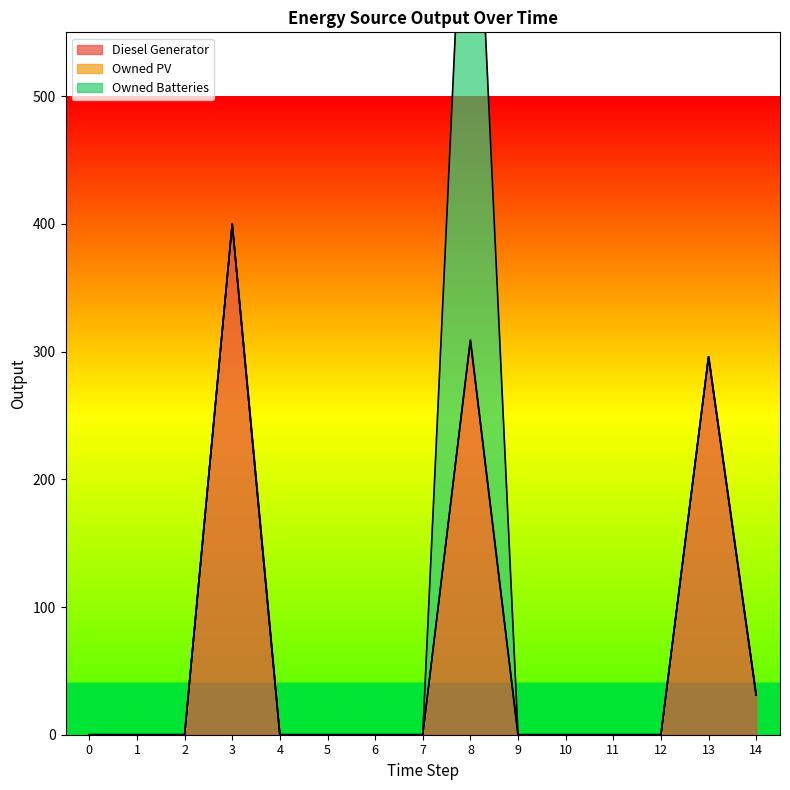

Reading left to right, transcribe all the data shown in this chart.

Diesel Generator: 0=0	1=0	2=0	3=400	4=0	5=0	6=0	7=0	8=309	9=0	10=0	11=0	12=0	13=296	14=31
Owned PV: 0=0	1=0	2=0	3=0	4=0	5=0	6=0	7=0	8=0	9=0	10=0	11=0	12=0	13=0	14=0
Owned Batteries: 0=0	1=0	2=0	3=0	4=0	5=0	6=0	7=0	8=495	9=0	10=0	11=0	12=0	13=0	14=0